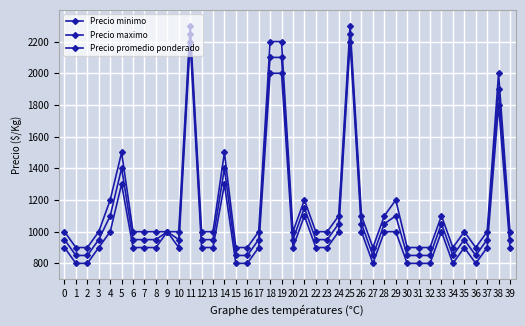

How many lines are shown in the chart?

3